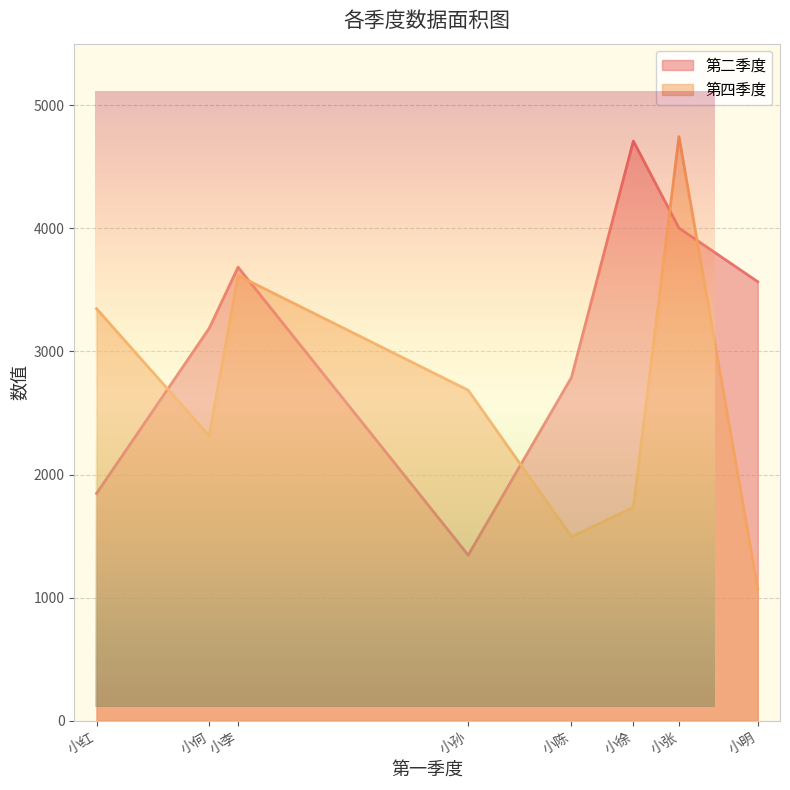

The value of 第四季度 at 小徐 is 419. True or false?

False